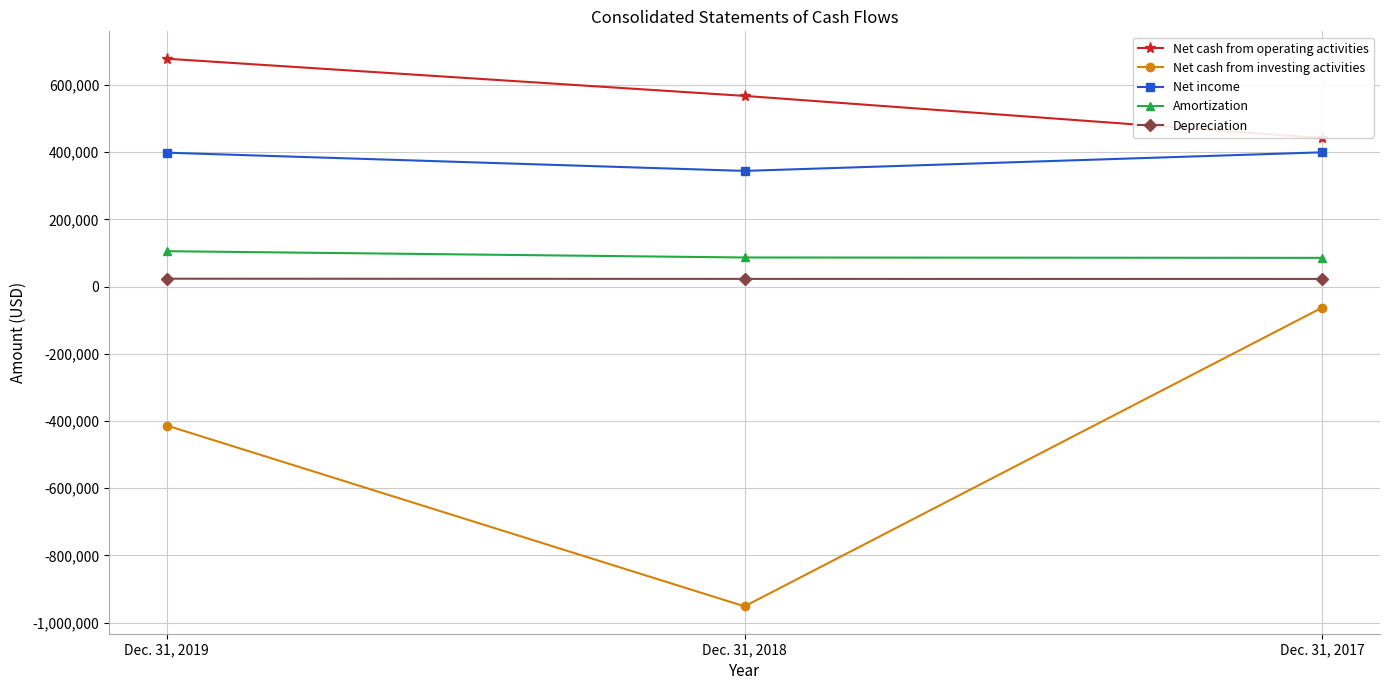

What is the value of the Net income point at the 3rd from the left?

399630